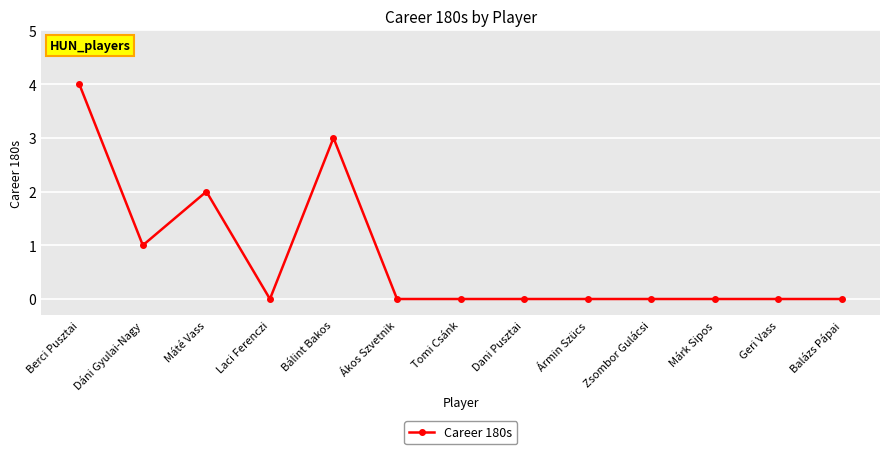

Reading left to right, what are all the values shown in this chart?

Berci Pusztai=4	Dáni Gyulai-Nagy=1	Máté Vass=2	Laci Ferenczi=0	Bálint Bakos=3	Ákos Szvetnik=0	Tomi Csánk=0	Dani Pusztai=0	Ármin Szücs=0	Zsombor Gulácsi=0	Márk Sipos=0	Geri Vass=0	Balázs Pápai=0